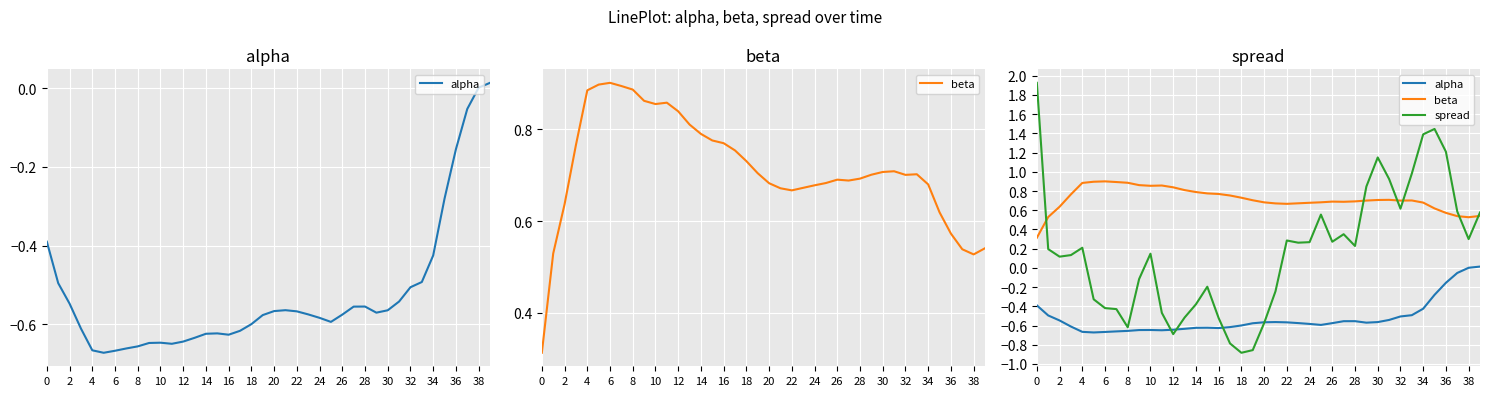

What is the difference between the second highest and second lowest values in the alpha series?

0.7